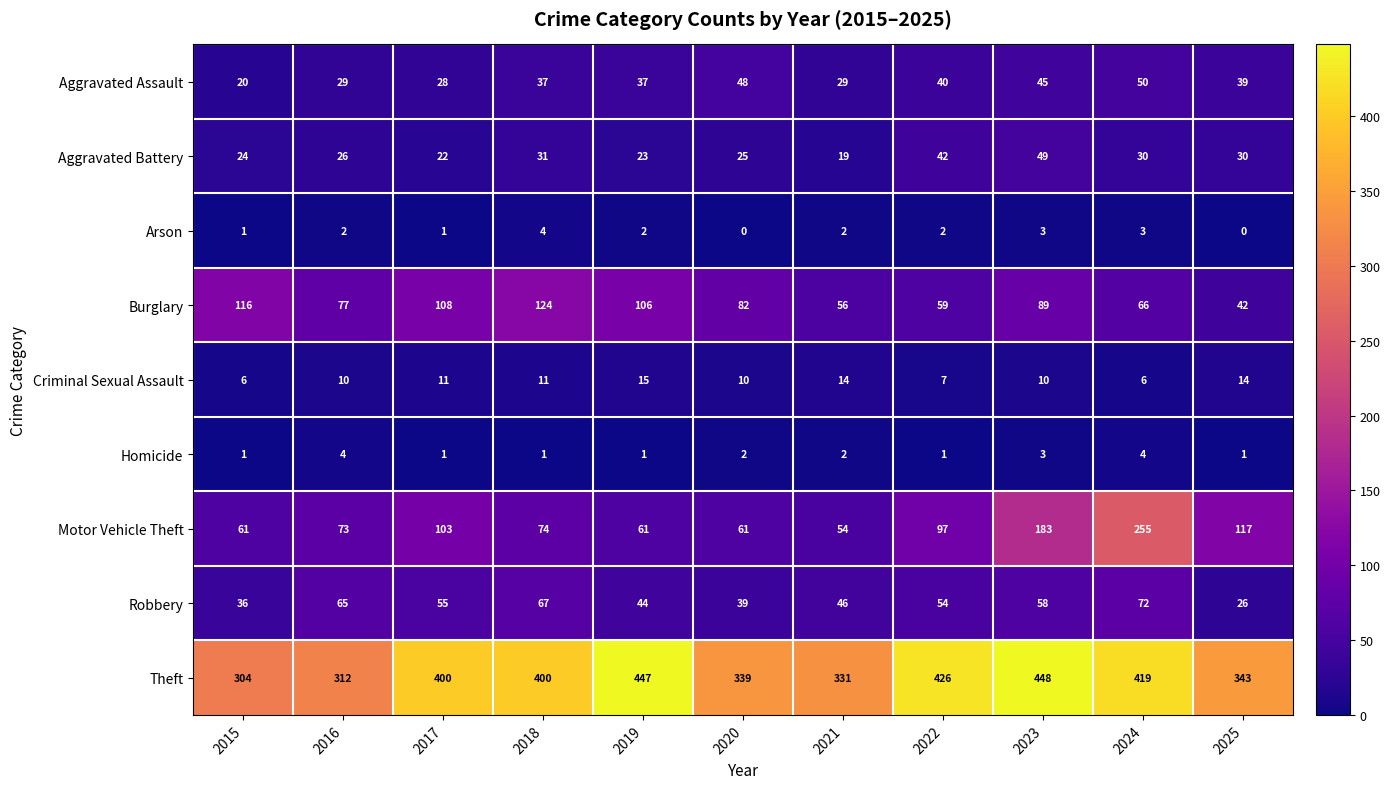

What is the total value across all series at 2021?

553